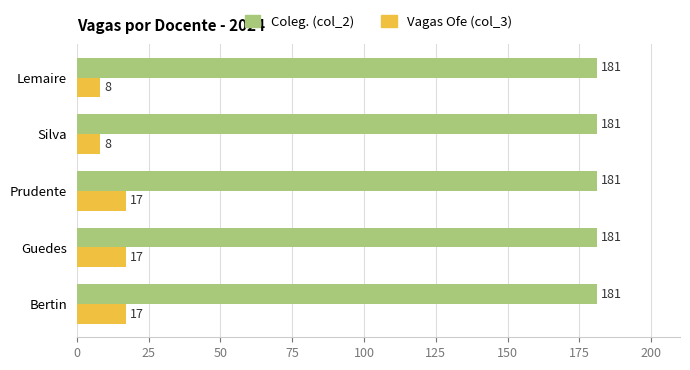

Rank the series by their average value, from highest to lowest.

Coleg. (col_2), Vagas Ofe (col_3)